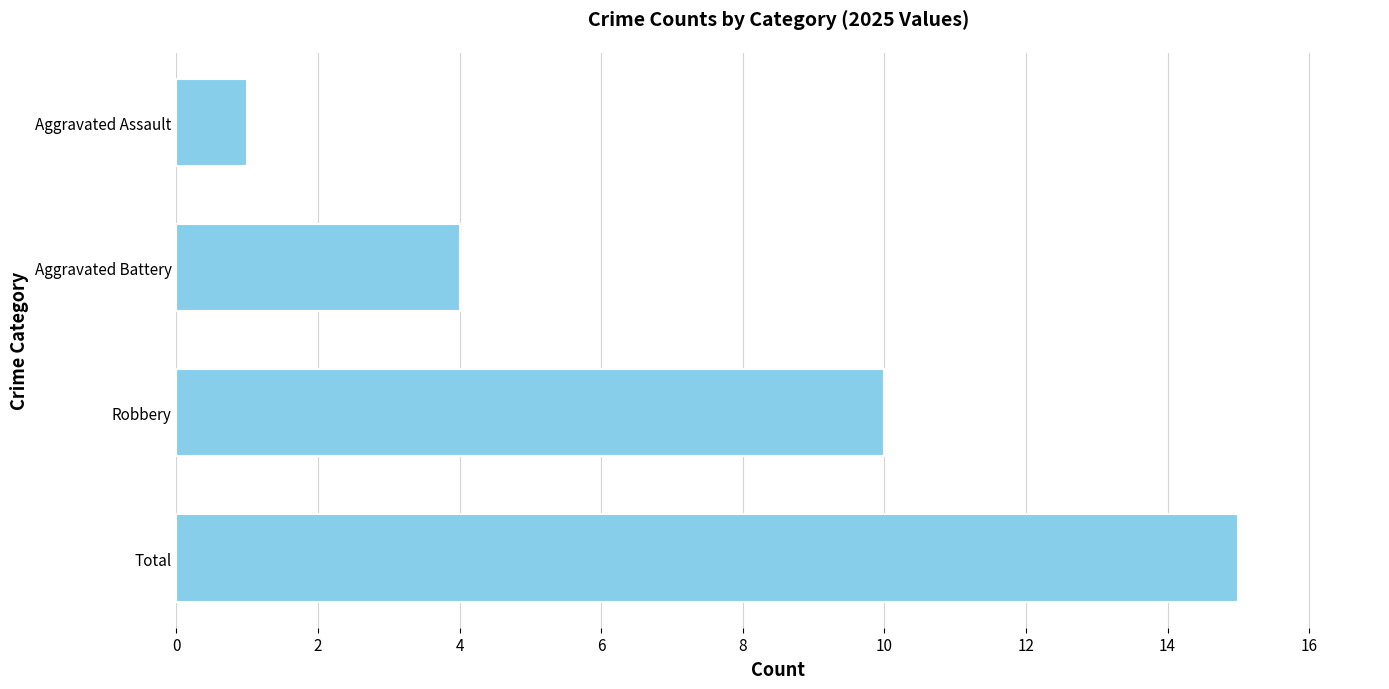

Which label corresponds to the smallest value in the chart?

Aggravated Assault